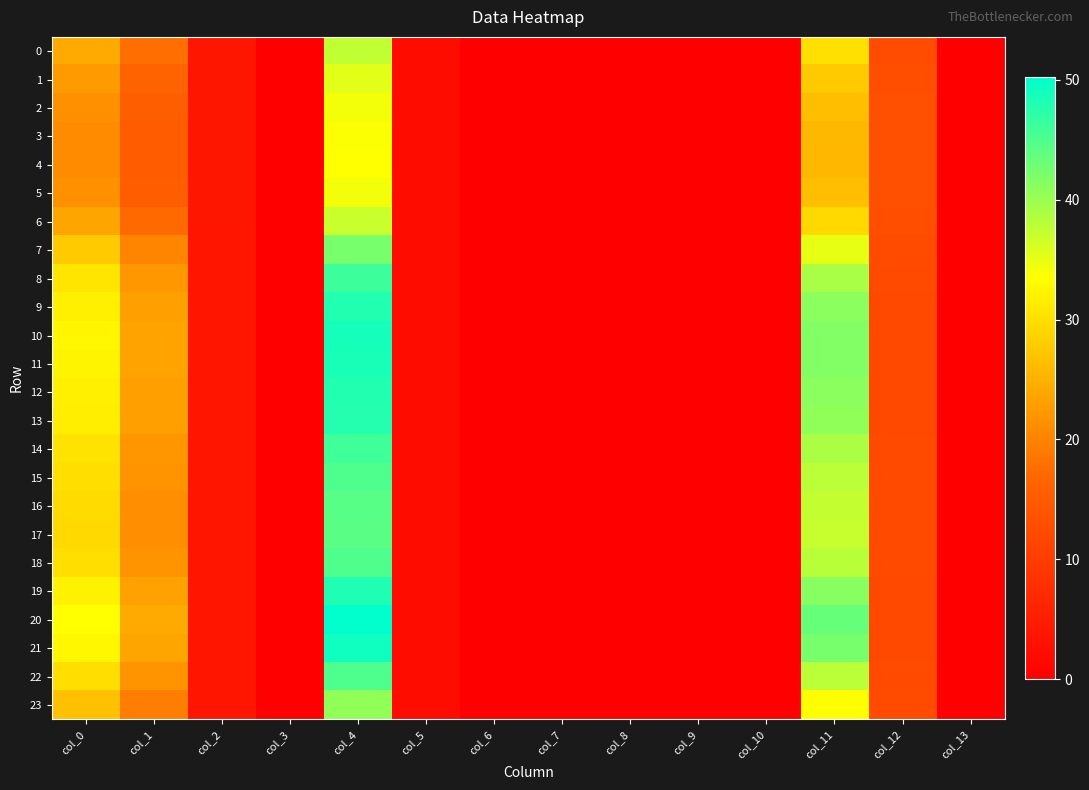

Count the number of categories in the chart.

14